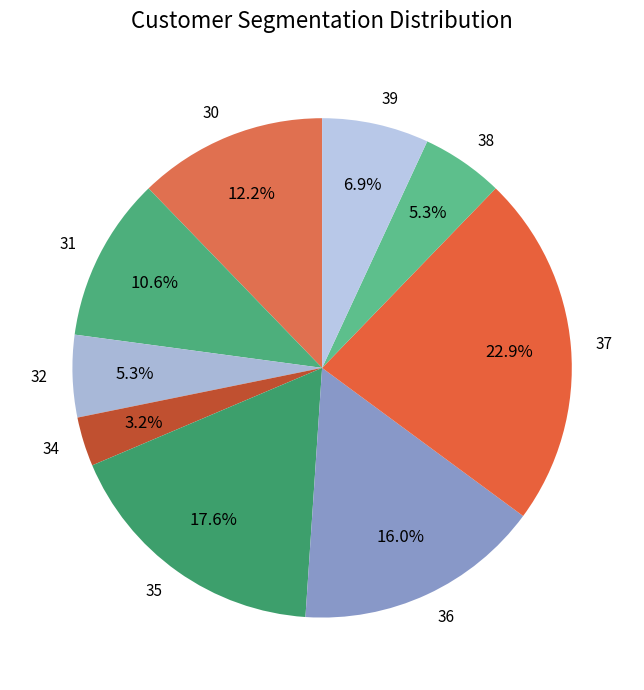

What percentage is NOT represented by 36?

84.0%